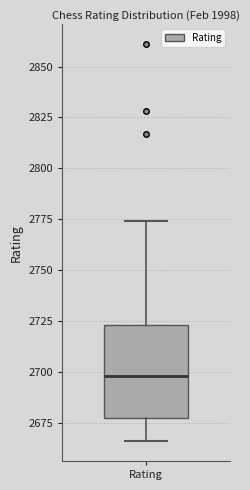

Read this box plot against the y-axis: the position of the median line, the range covered by the box, and the ends of both whiskers. The values are not printed on the chart, so give them approximately, as read against the axis.

median 2700, box 2675 to 2725, whiskers 2665 to 2775